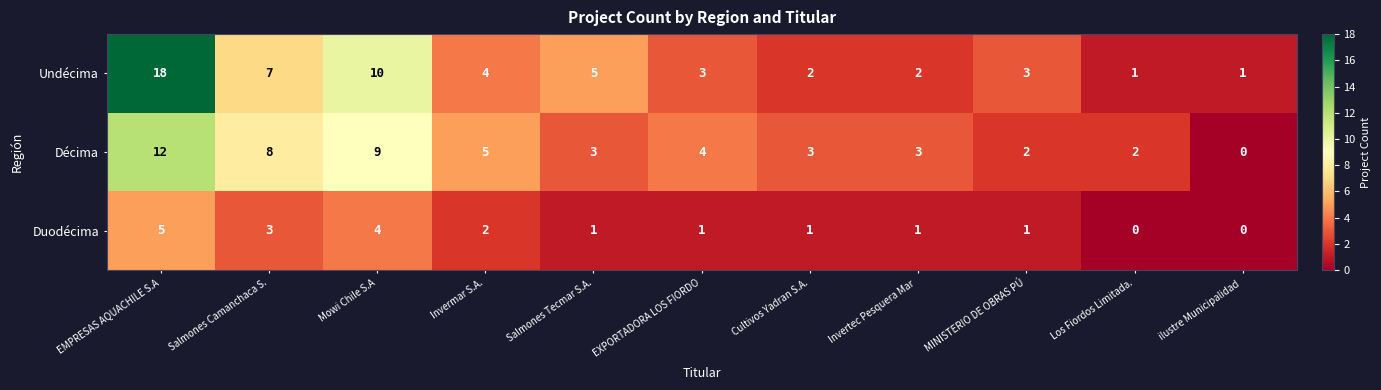

How many values in Décima are above zero?

10